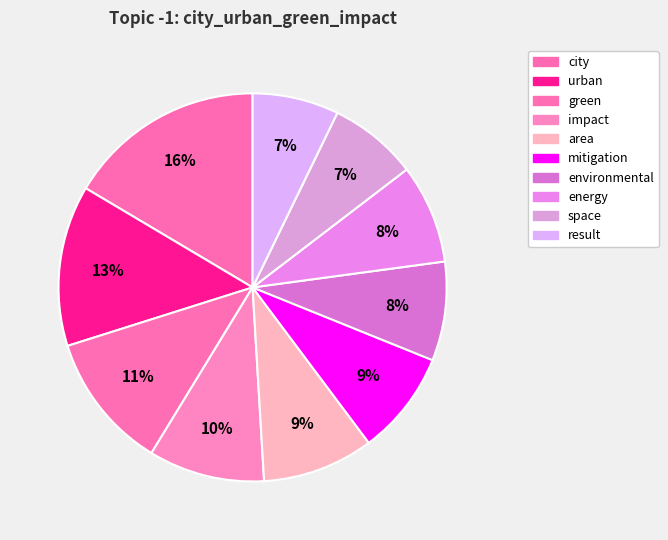

Does green represent more than half of the total?

No